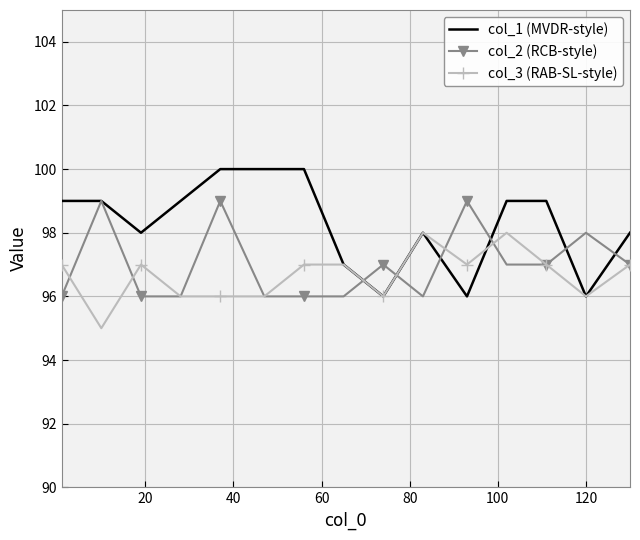

Reading left to right, list all the values displayed in this chart.

col_1 (MVDR-style): 99	99	98	99	100	100	100	97	96	98	96	99	99	96	98
col_2 (RCB-style): 96	99	96	96	99	96	96	96	97	96	99	97	97	98	97
col_3 (RAB-SL-style): 97	95	97	96	96	96	97	97	96	98	97	98	97	96	97